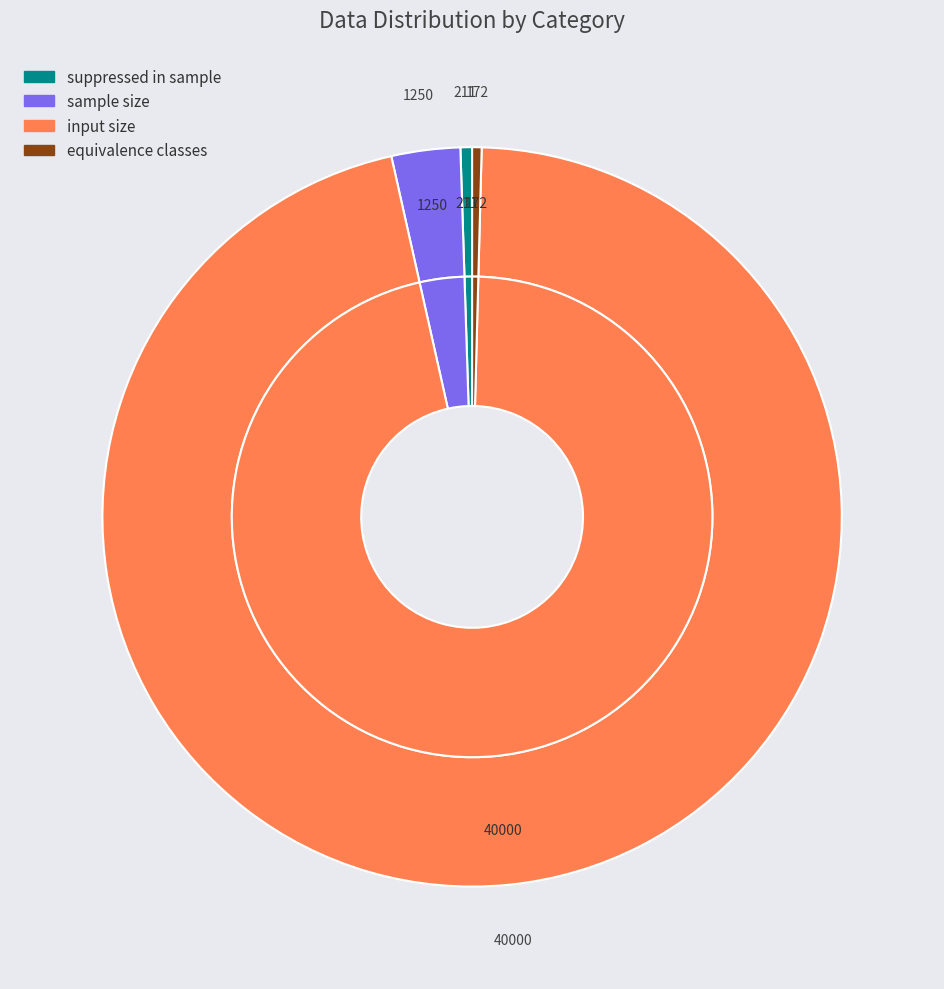

Rank the categories by value from highest to lowest.

input size, sample size, suppressed in sample, equivalence classes